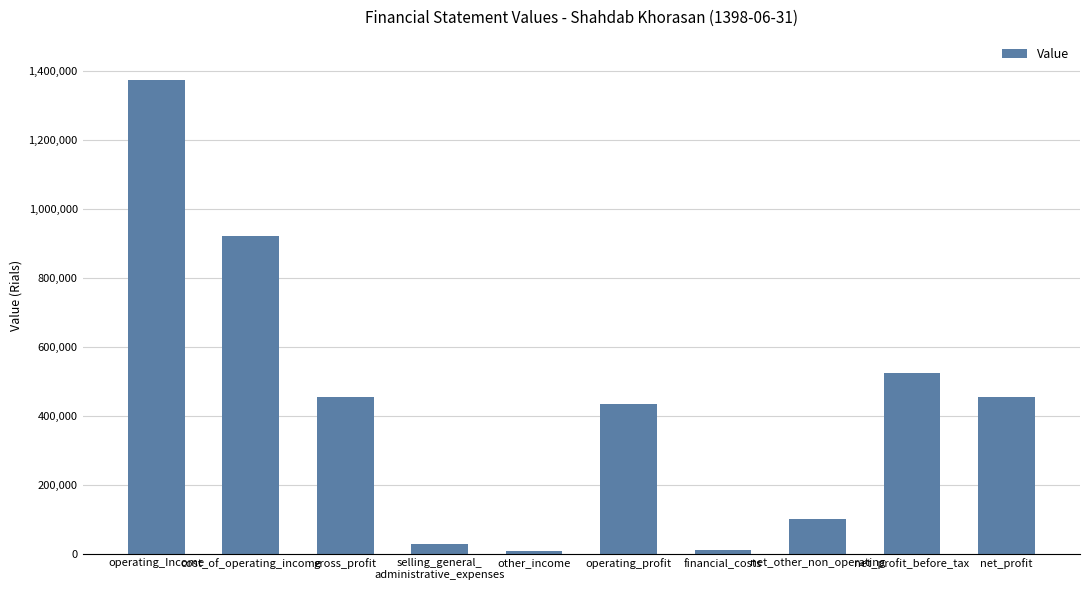

What is the greatest value displayed?

1375132